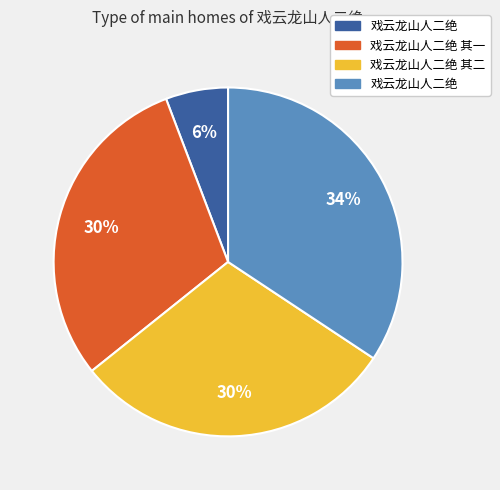

To the nearest percent, what is the average slice percentage?

25%